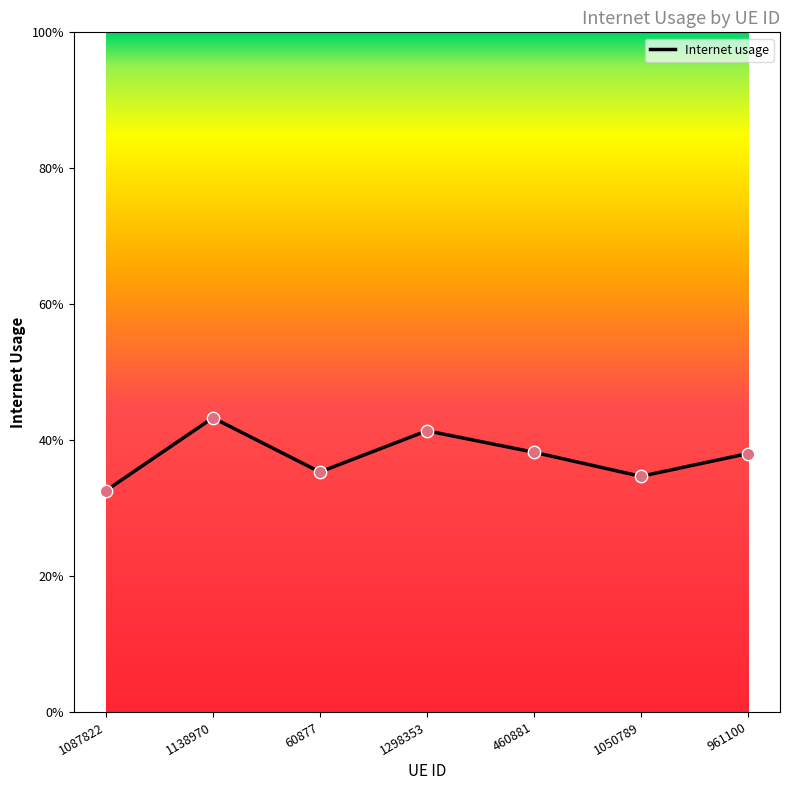

Which has a higher value, 1087822 or 1050789?

1050789